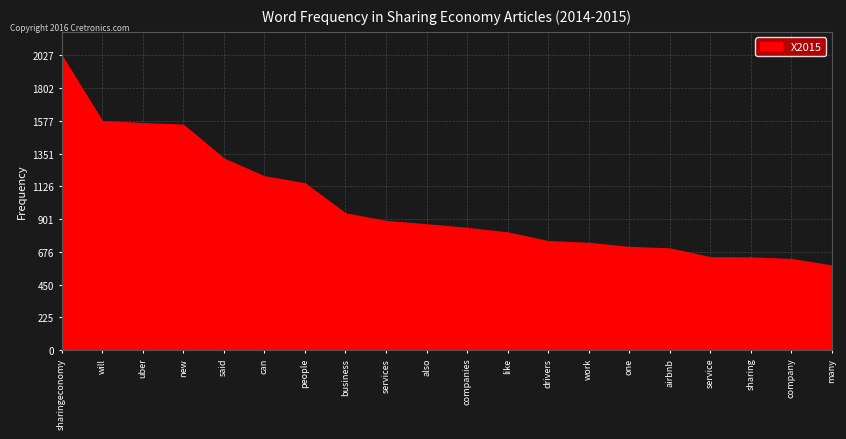

How many data points in X2015 are less than 865?

10